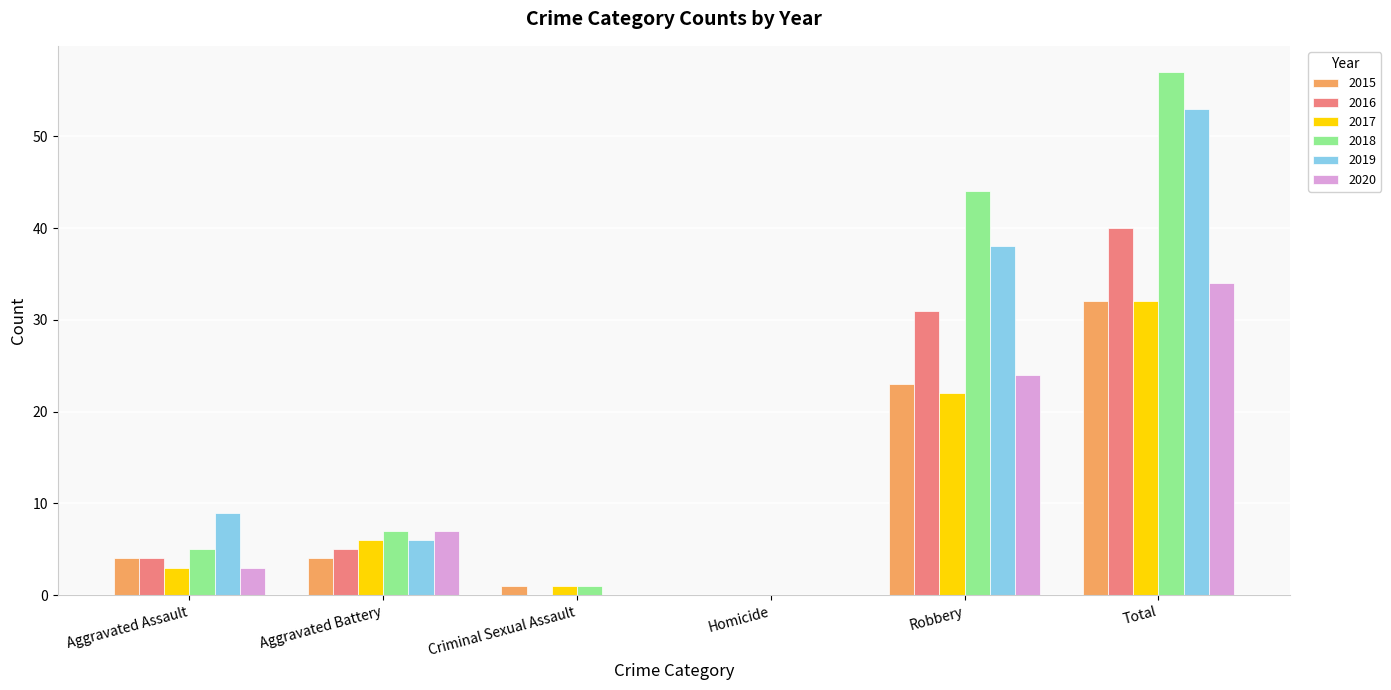

Where is 2019 nearest to the value 26?

Robbery